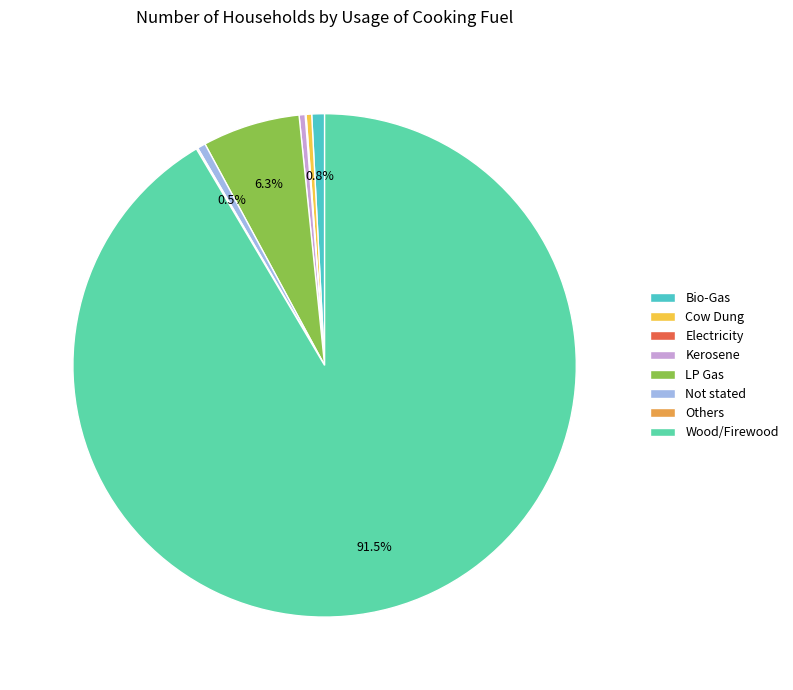

What is the largest slice in the pie chart?

Wood/Firewood